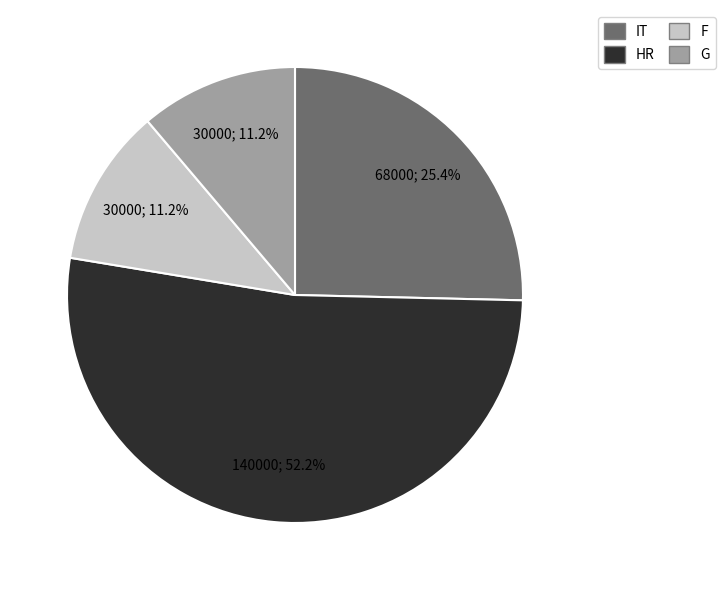

Is there a majority slice in this chart?

Yes